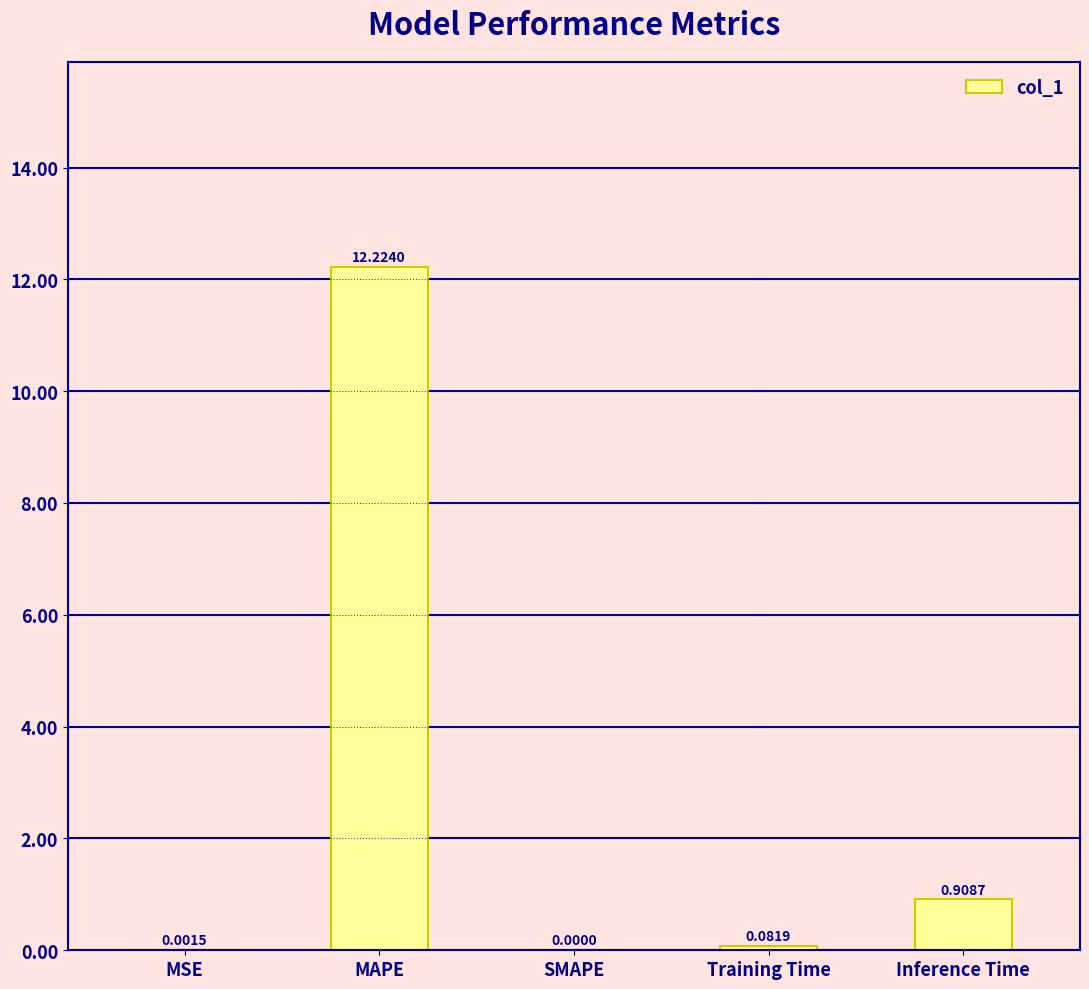

How many values exceed 0?

4